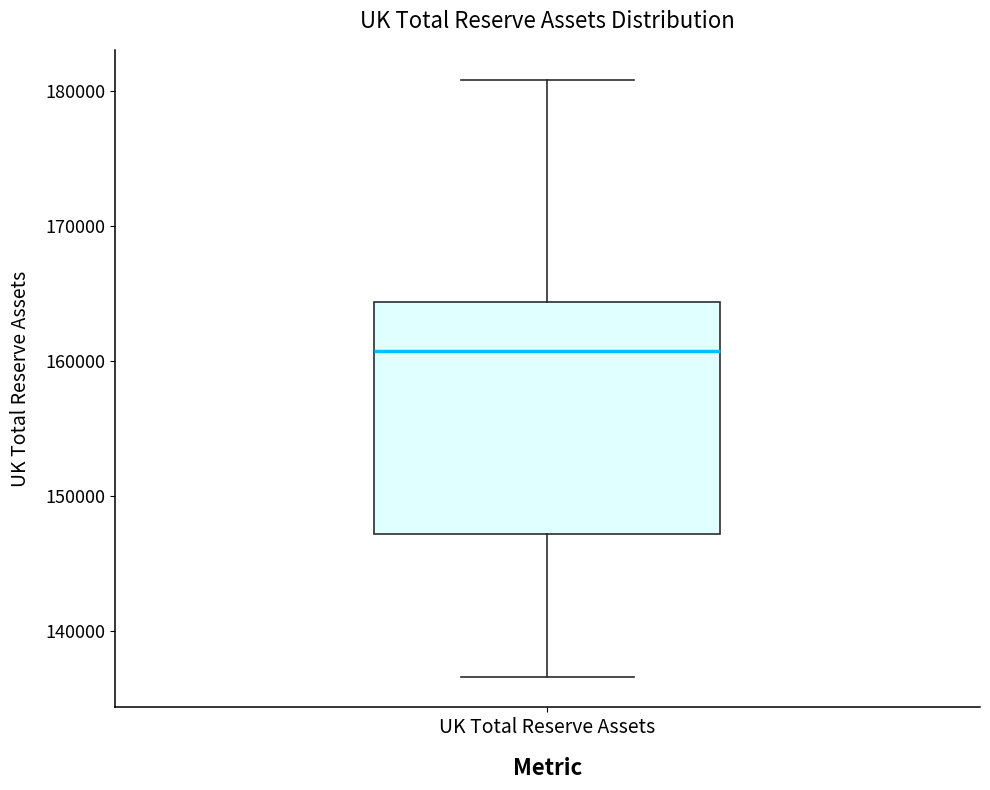

Where is the lower edge of the box for UK Total Reserve Assets on the y-axis? The values are not printed on the chart, so give them approximately, as read against the axis.

147000